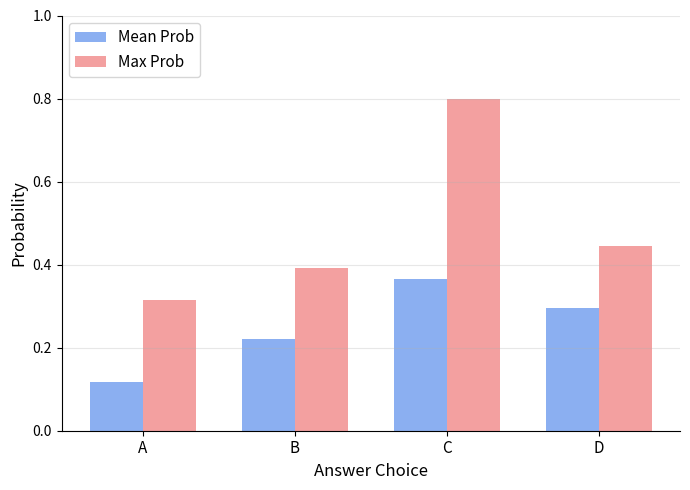

Which category has the lowest value across all series?

A